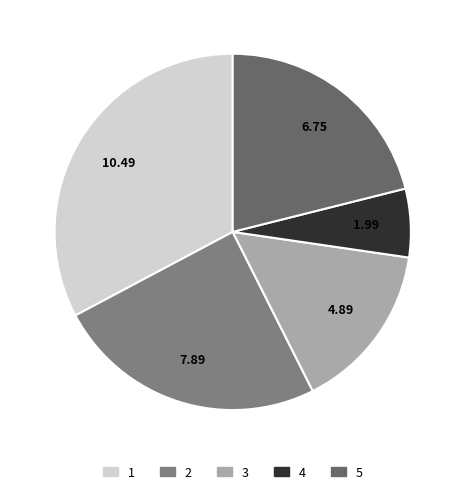

To the nearest percent, what is the combined percentage of 4 and 5?

27%